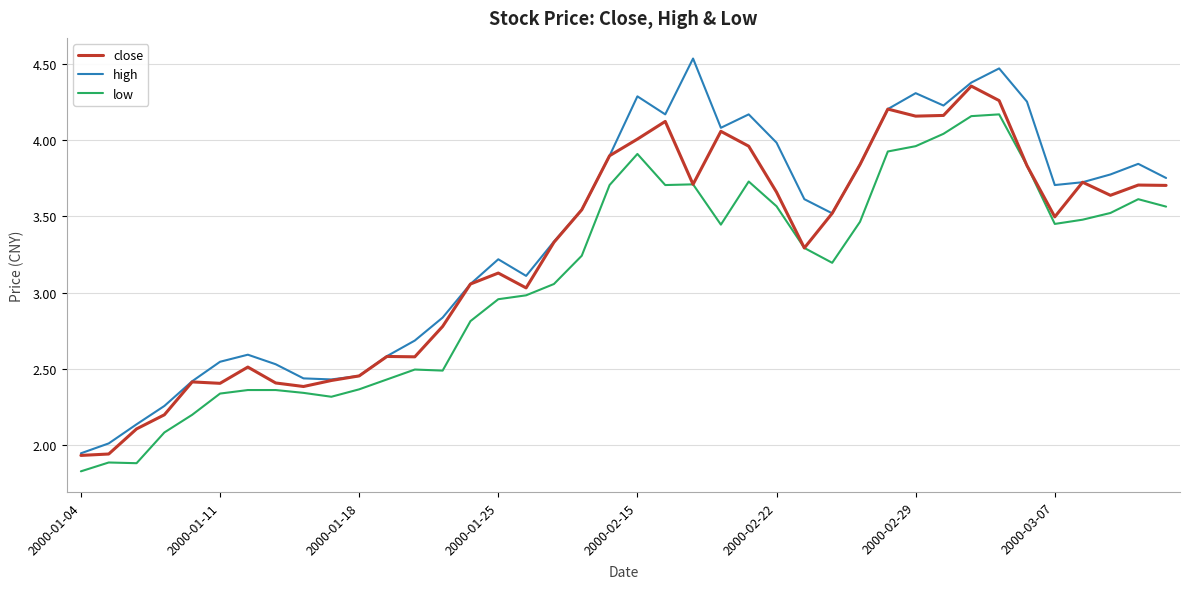

List the series in order of their overall mean, lowest first.

low, close, high